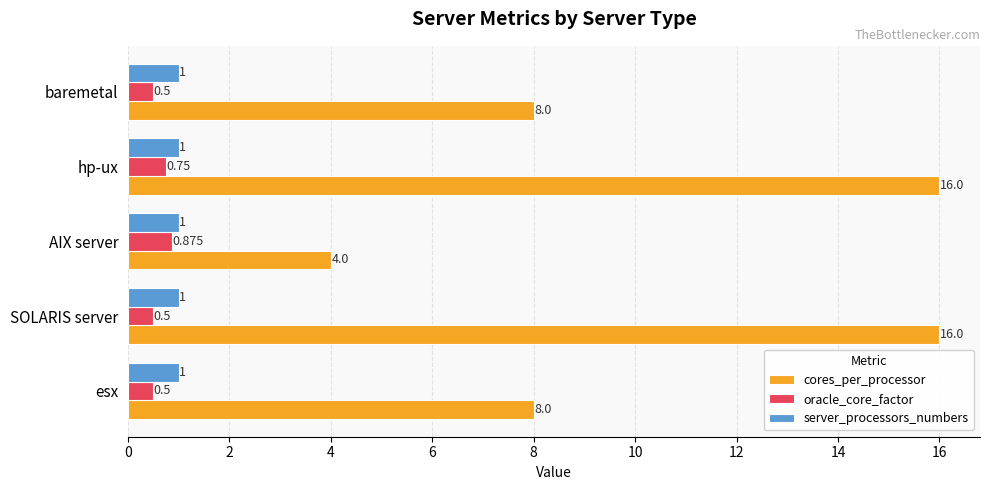

Which series has the largest range (max minus min)?

cores_per_processor